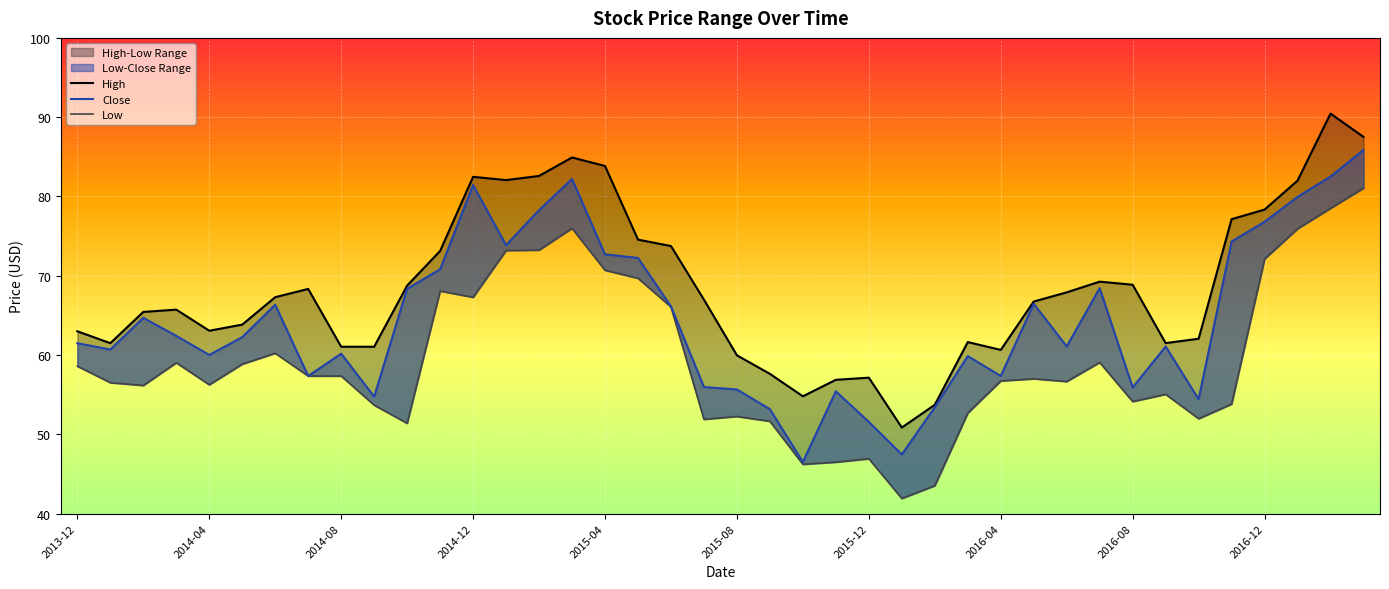

How many lines are shown in the chart?

3